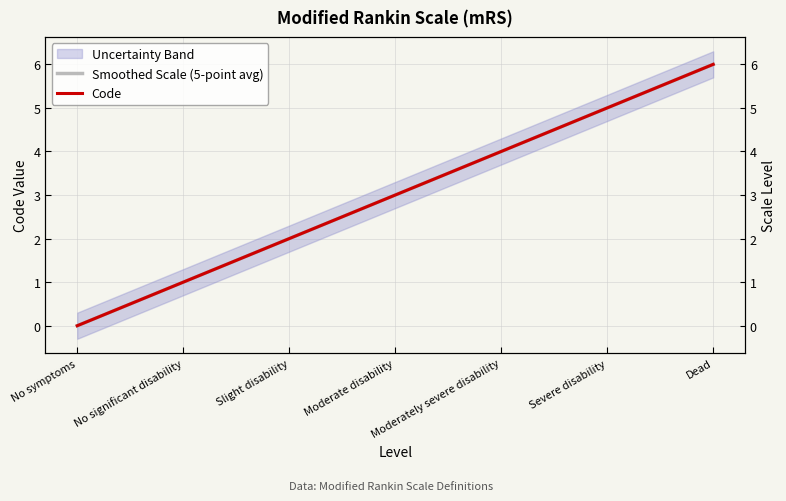

What value does the Smoothed Scale (5-point avg) series have at No significant disability?

1